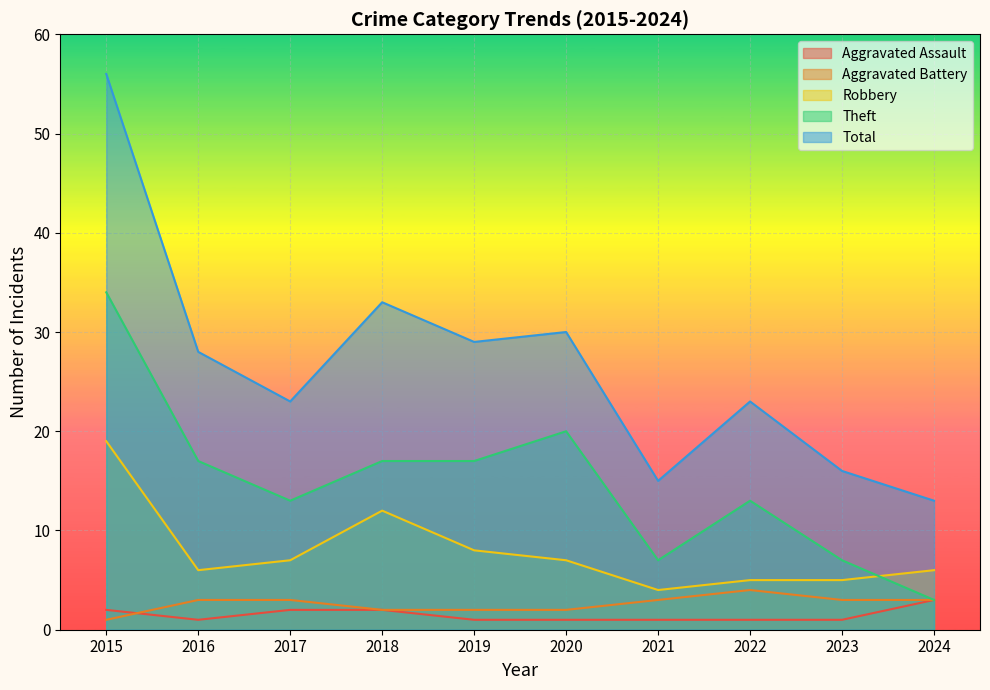

Where is the first local maximum for Robbery?

2018